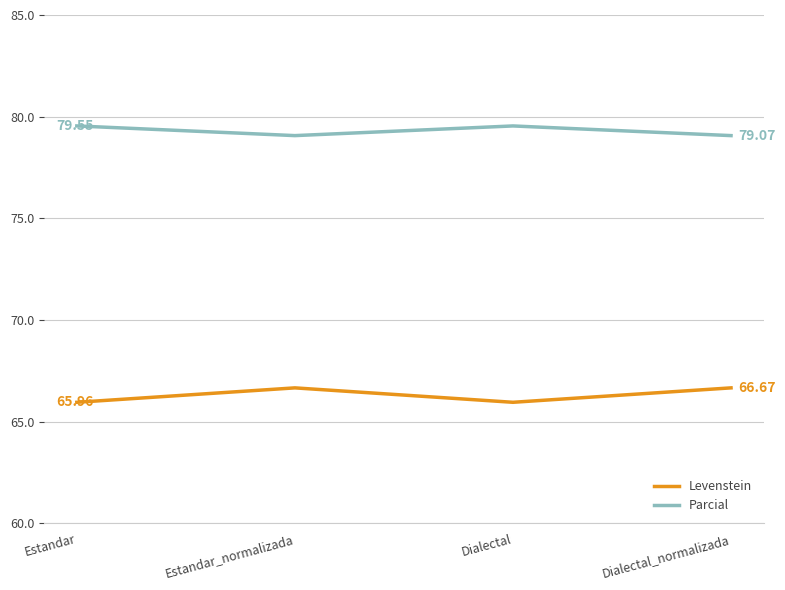

How many lines are shown in the chart?

2